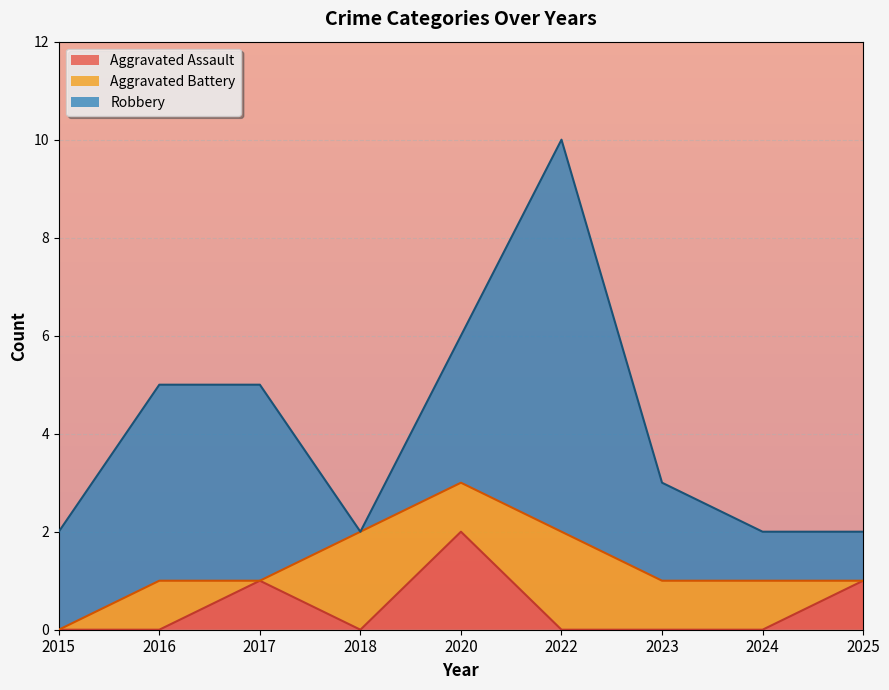

Reading right to left, what are all the values shown in this chart?

Aggravated Assault: 2025=1	2024=0	2023=0	2022=0	2020=2	2018=0	2017=1	2016=0	2015=0
Aggravated Battery: 2025=0	2024=1	2023=1	2022=2	2020=1	2018=2	2017=0	2016=1	2015=0
Robbery: 2025=1	2024=1	2023=2	2022=8	2020=3	2018=0	2017=4	2016=4	2015=2